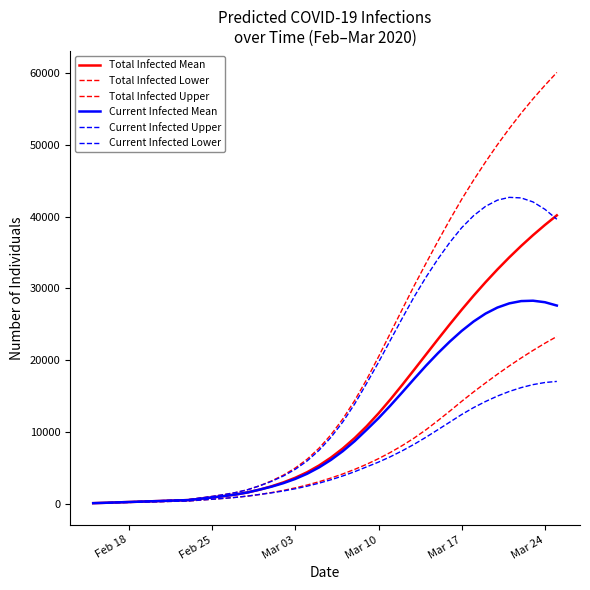

How many lines are shown in the chart?

6